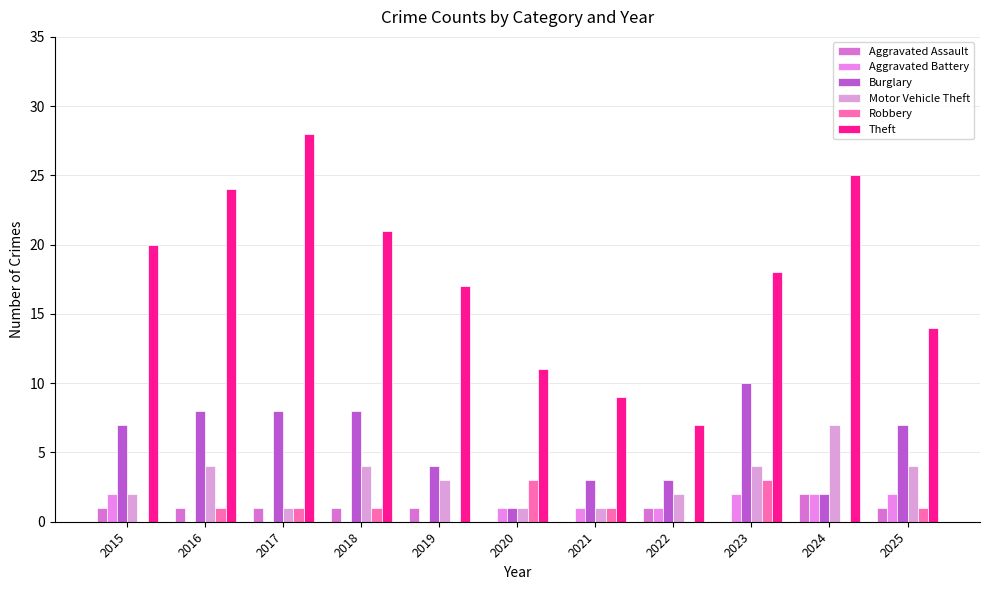

Are the bars horizontal?

No